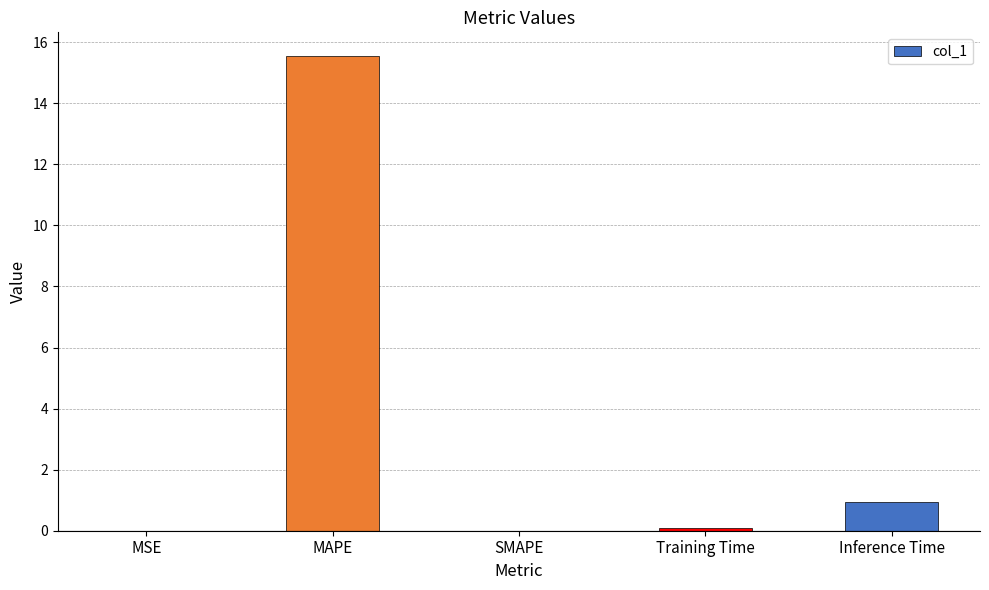

Count the number of categories in the chart.

5